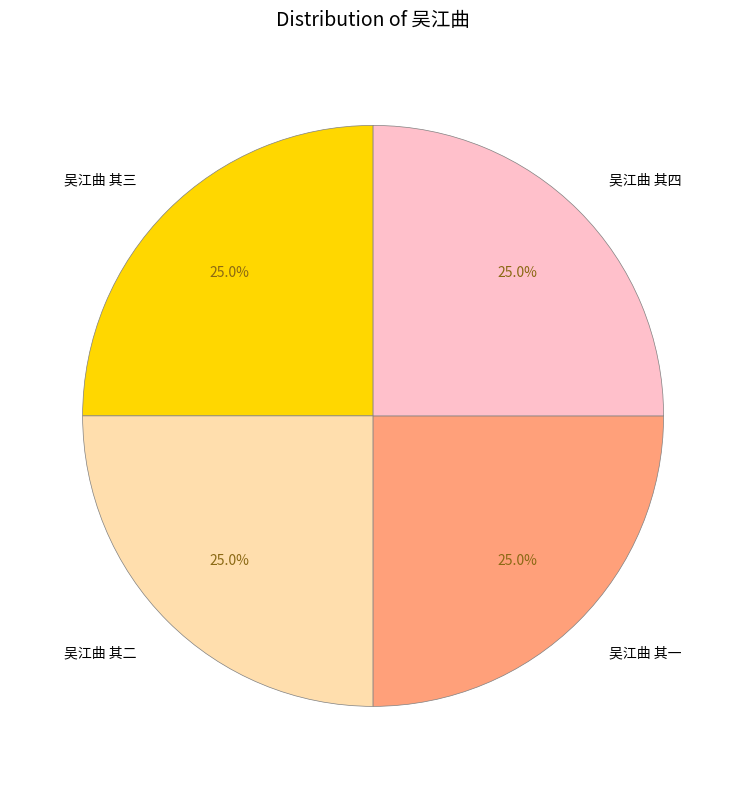

Approximately how many times larger is the value at 吴江曲 其一 compared to 吴江曲 其二?

1.0